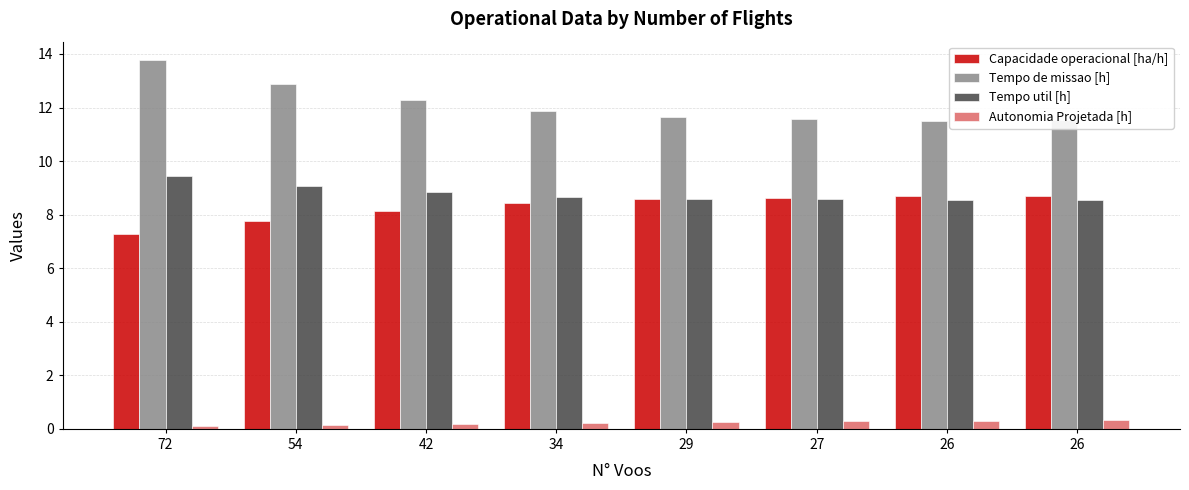

How many series are shown in this chart?

4